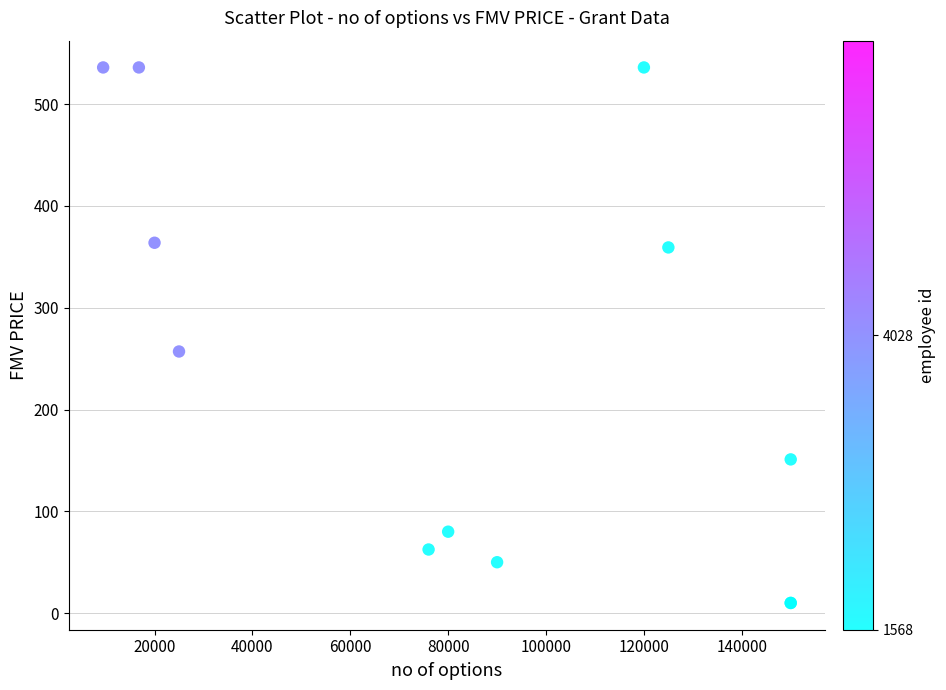

What Y value in the scatter plot is closest to 273?

257.0